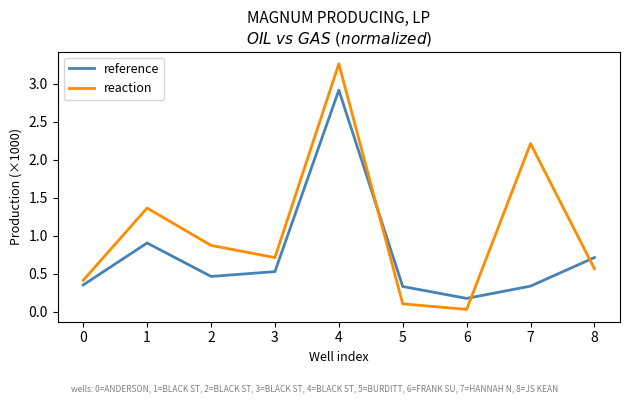

At which label does reaction reach its peak?

4